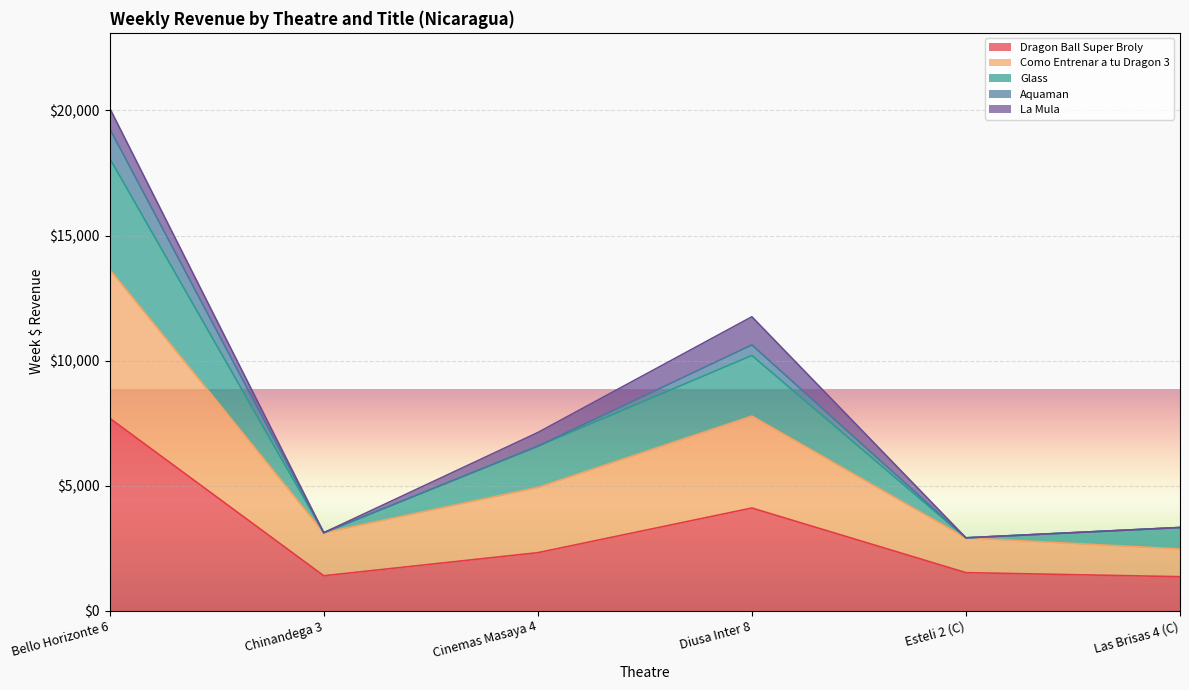

Does the chart display data point markers on the line(s)?

No